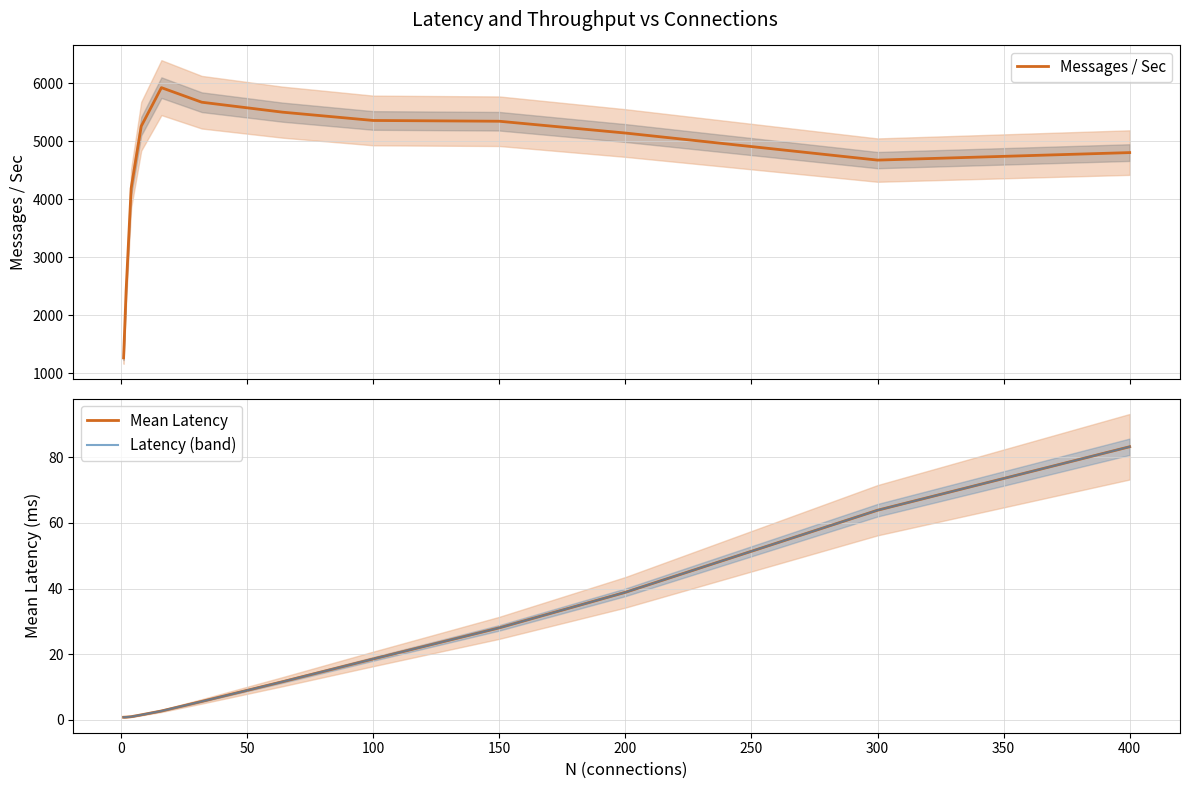

What is the maximum value for Messages / Sec?

5926.7